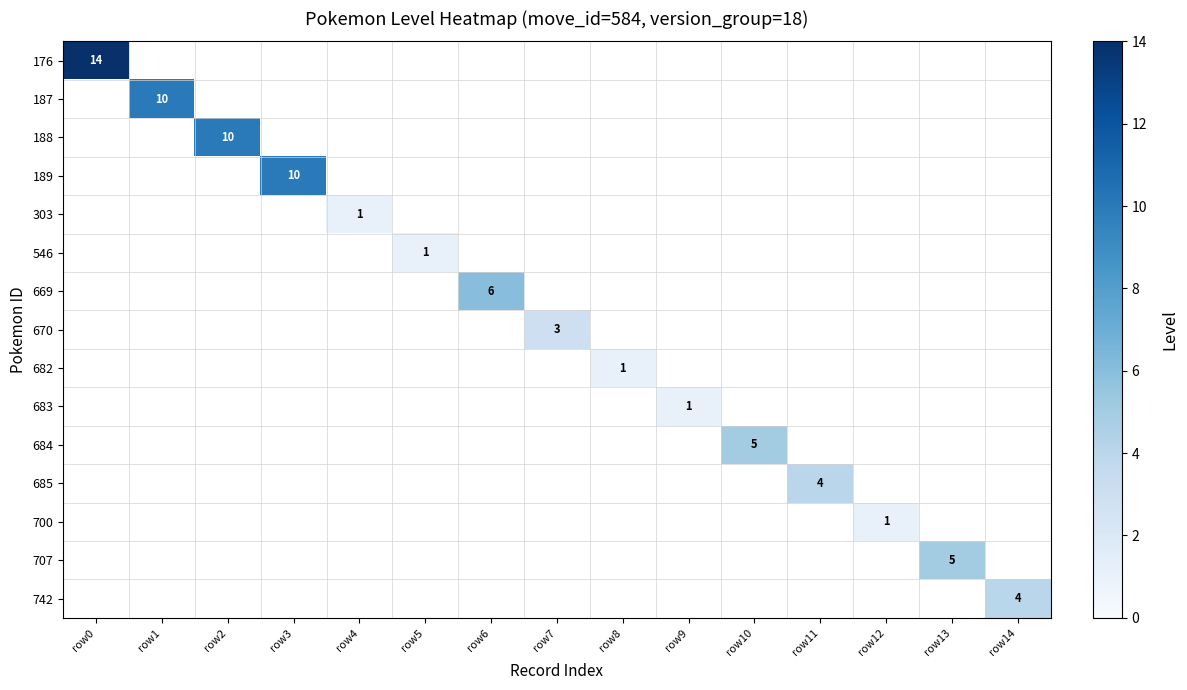

The 669 series shows 3 at row6. True or false?

False